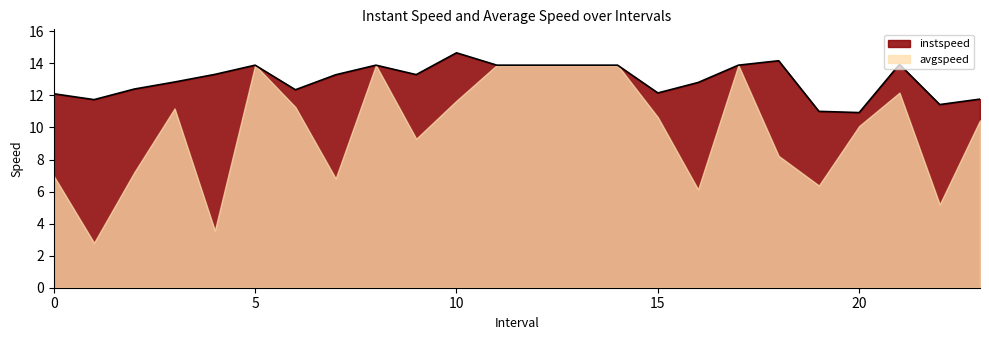

How many points are lower than both their immediate neighbors (excluding endpoints)?

6